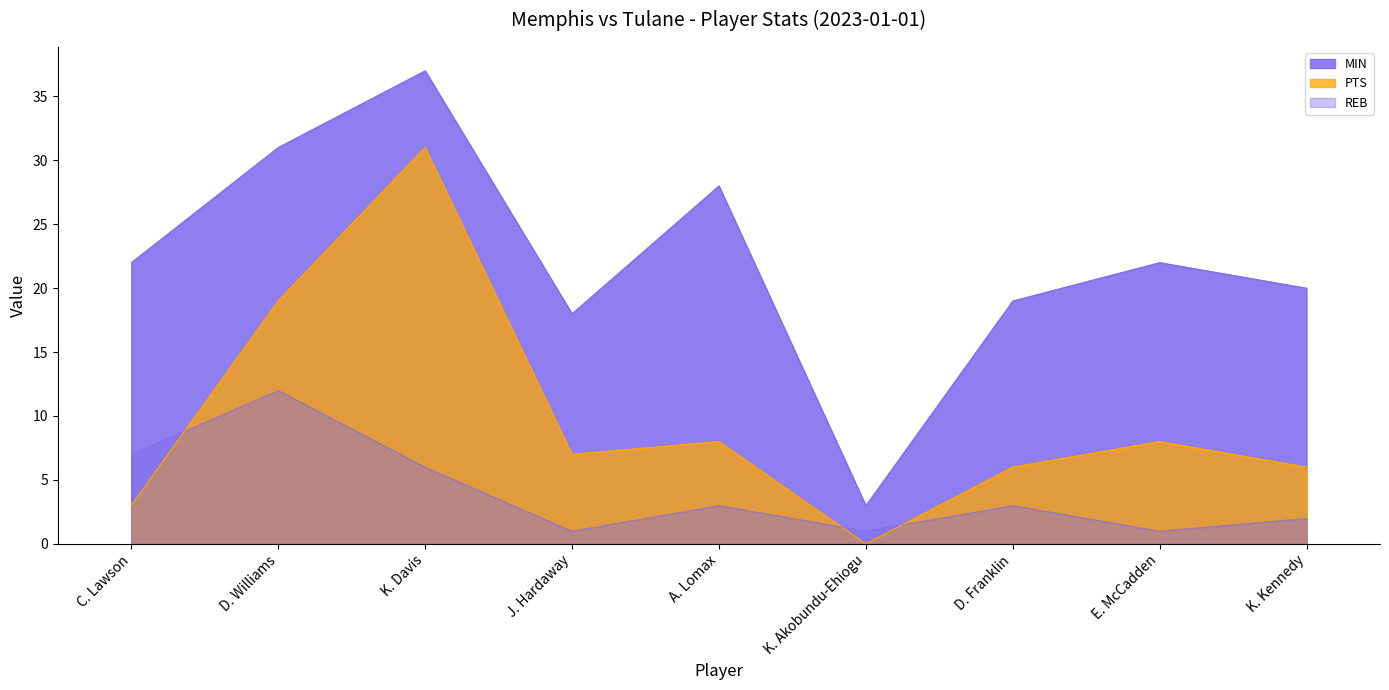

True or false: MIN and PTS intersect in this chart.

False